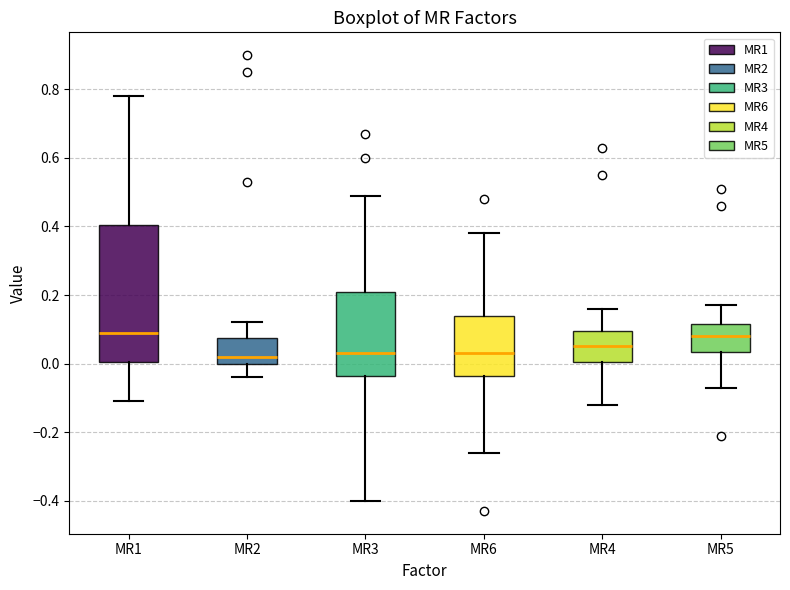

Where does the upper whisker of the box for MR2 end on the y-axis? The values are not printed on the chart, so give them approximately, as read against the axis.

0.12